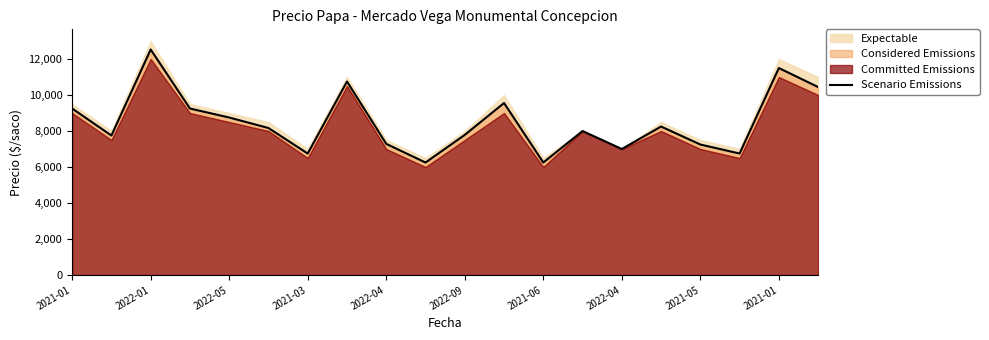

How many points are lower than both their immediate neighbors (excluding endpoints)?

6